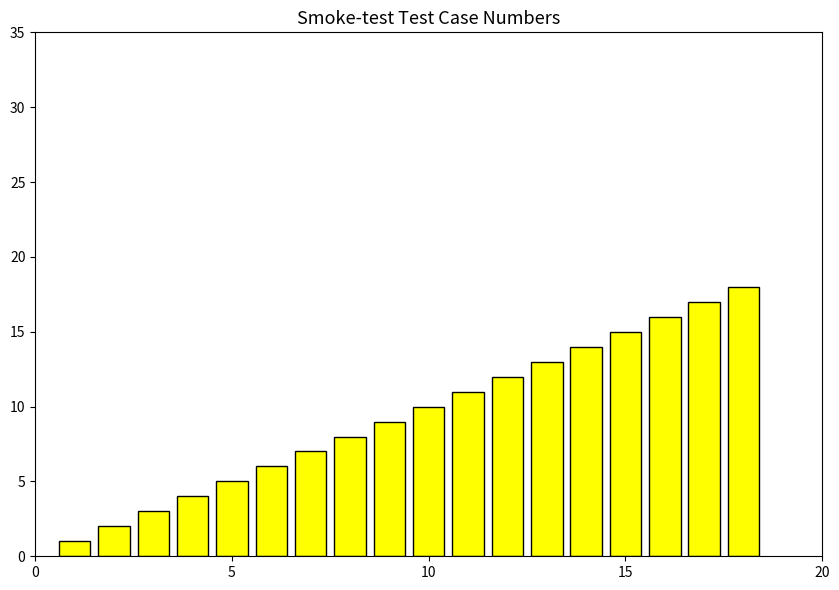

What is the sum of all values?

171